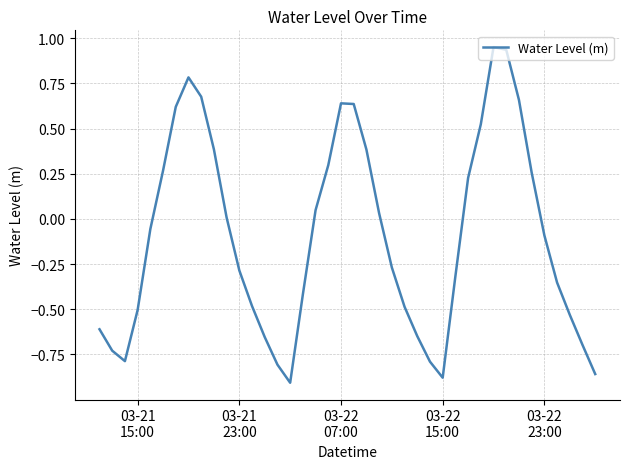

What is the difference between the maximum and minimum values?

1.9